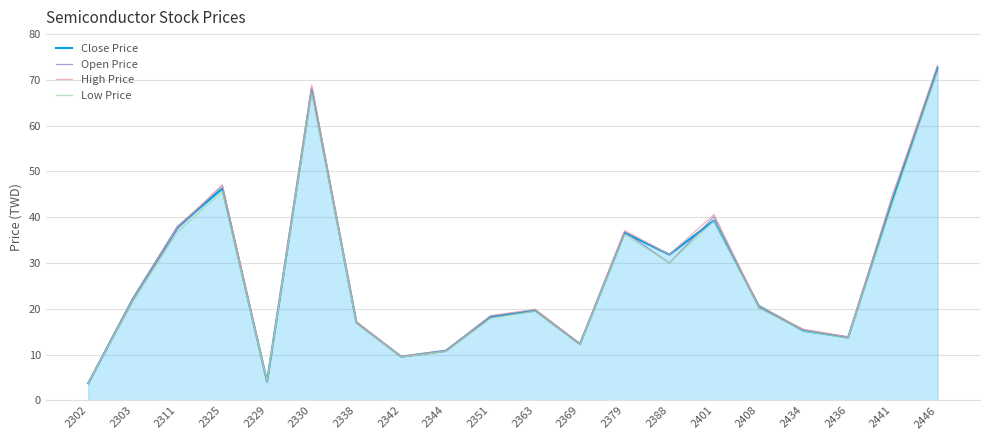

How many distinct data groups are displayed?

4